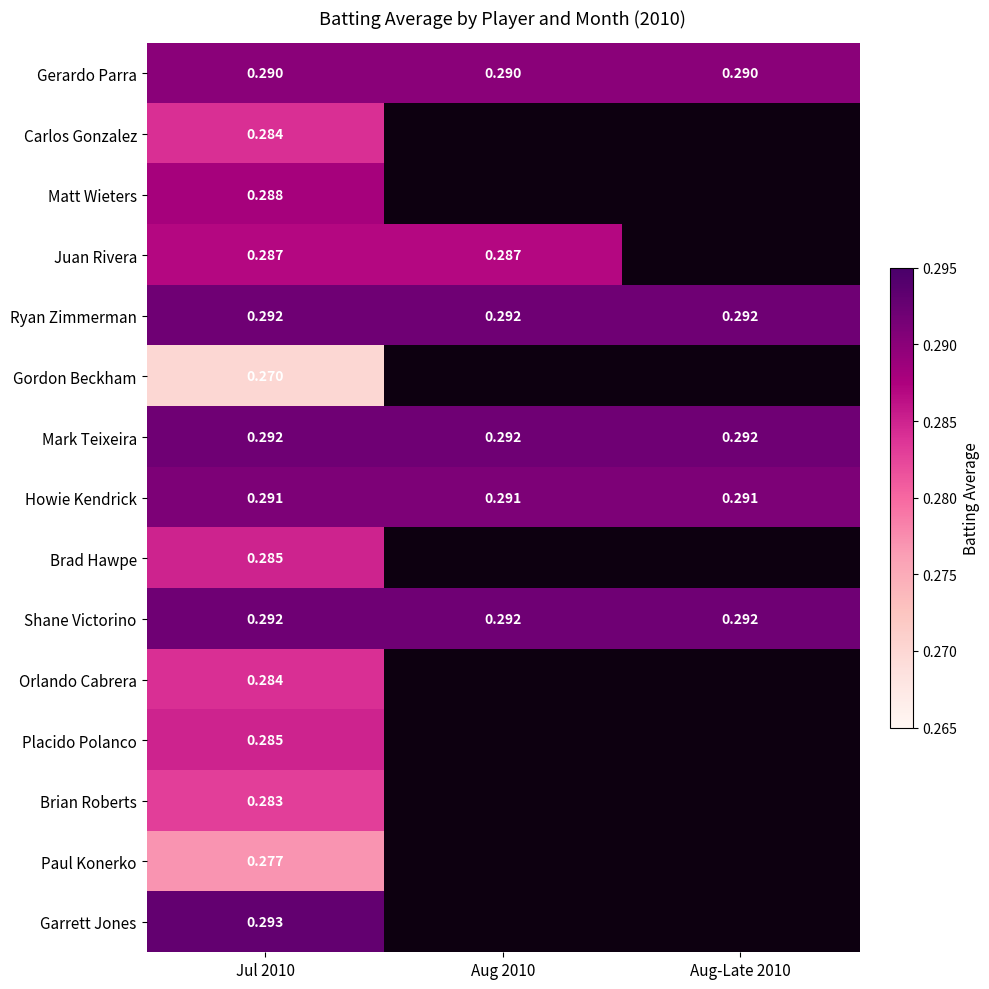

List the series in order of their peak value, highest first.

Garrett Jones, Ryan Zimmerman, Mark Teixeira, Shane Victorino, Howie Kendrick, Gerardo Parra, Matt Wieters, Juan Rivera, Brad Hawpe, Placido Polanco, Carlos Gonzalez, Orlando Cabrera, Brian Roberts, Paul Konerko, Gordon Beckham